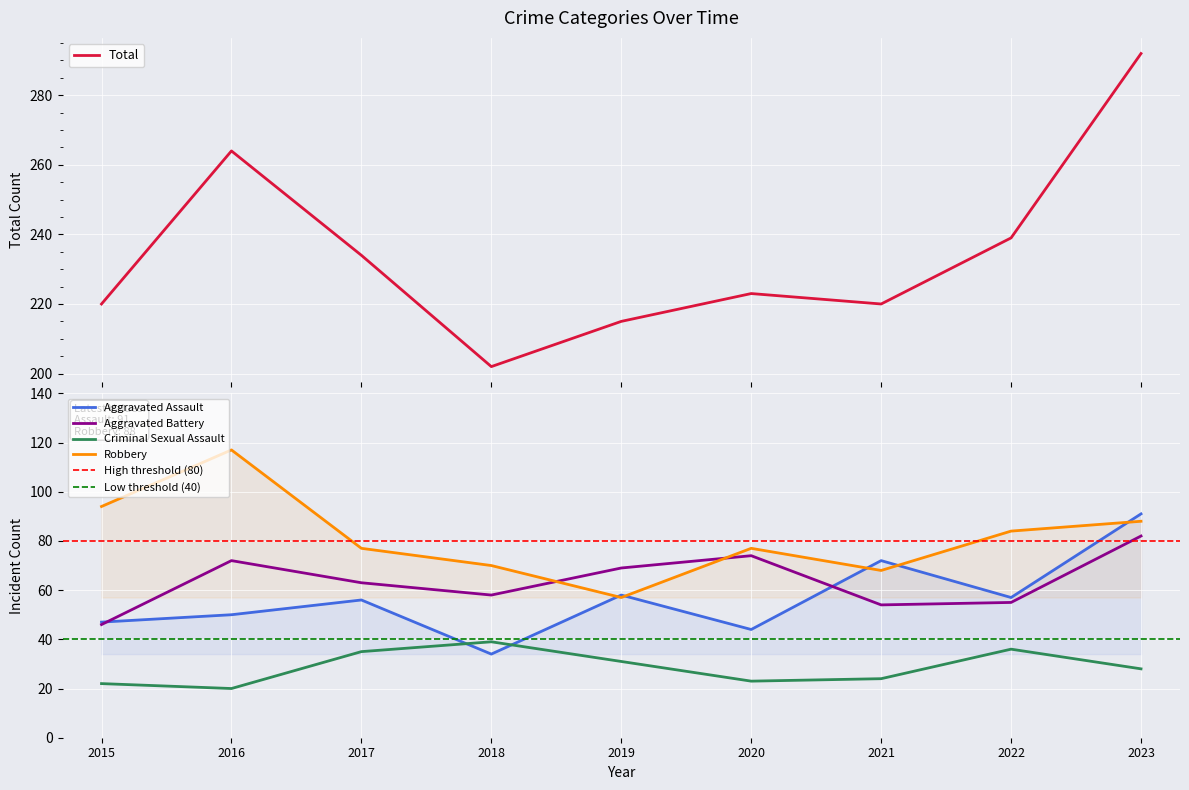

The value of Robbery at 2022 is 84. True or false?

True